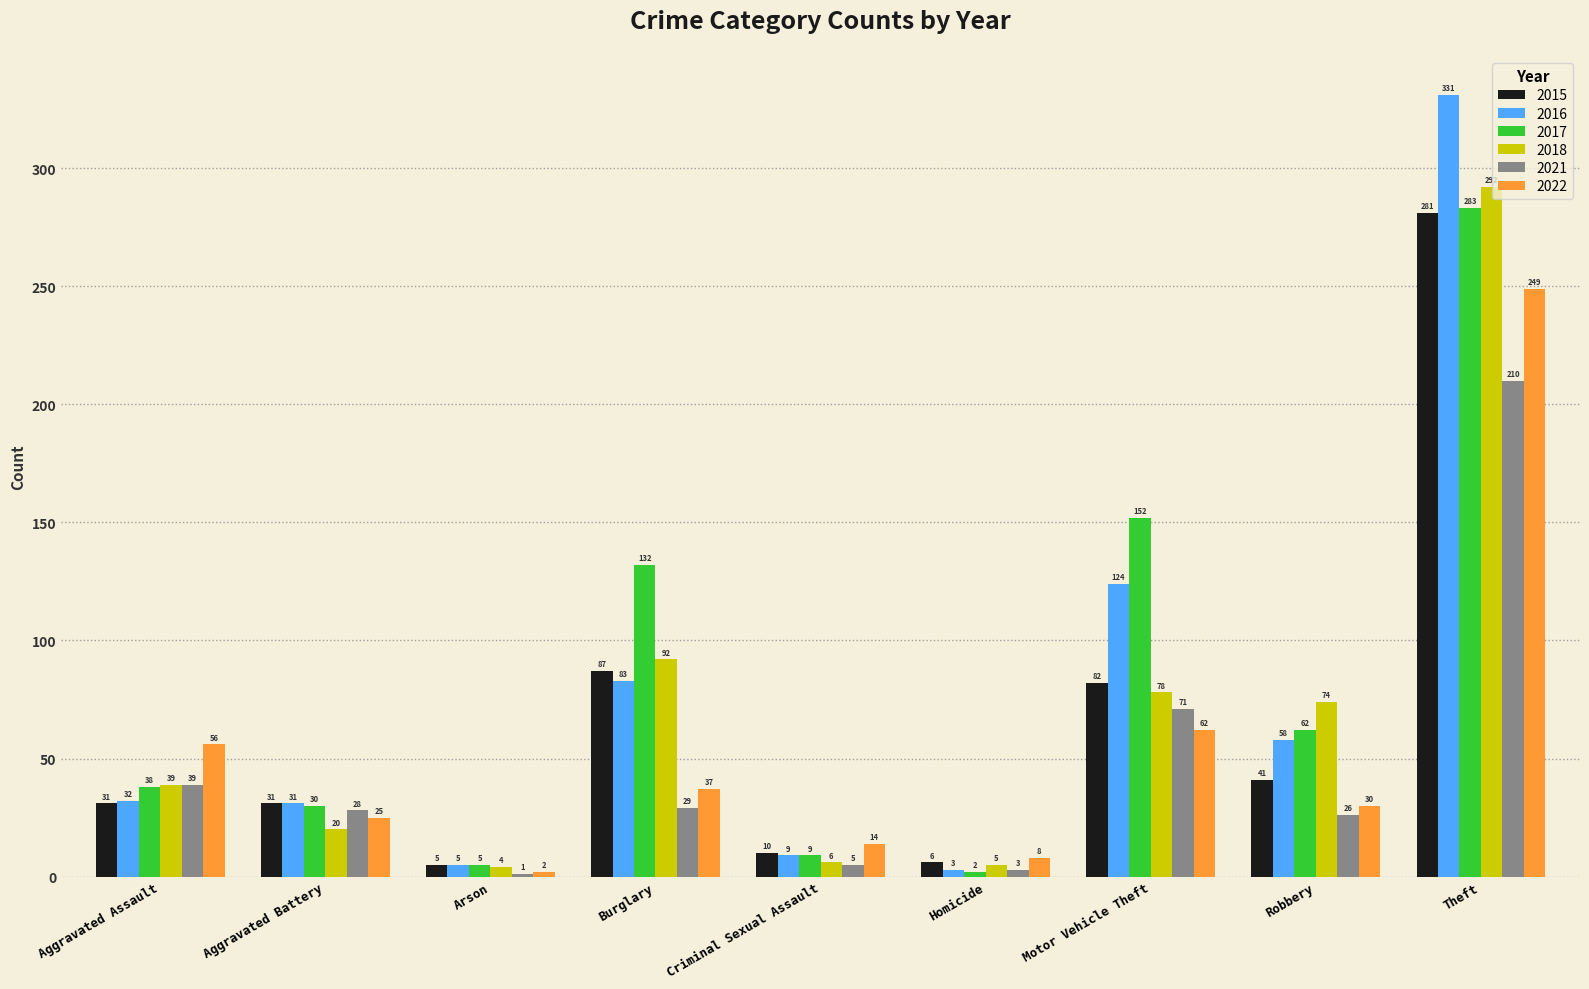

Are the bars grouped side by side (vs. stacked)?

Yes